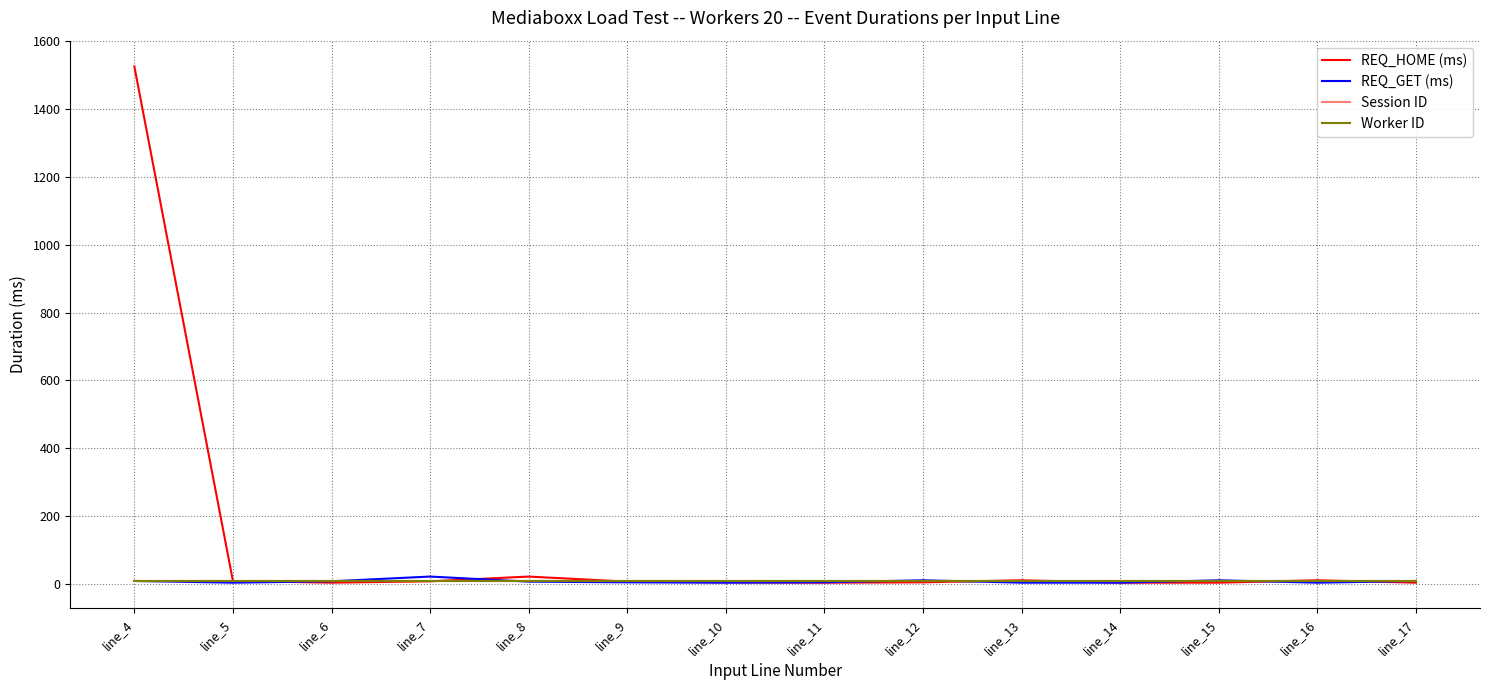

How many times do Session ID and REQ_GET (ms) cross each other?

6